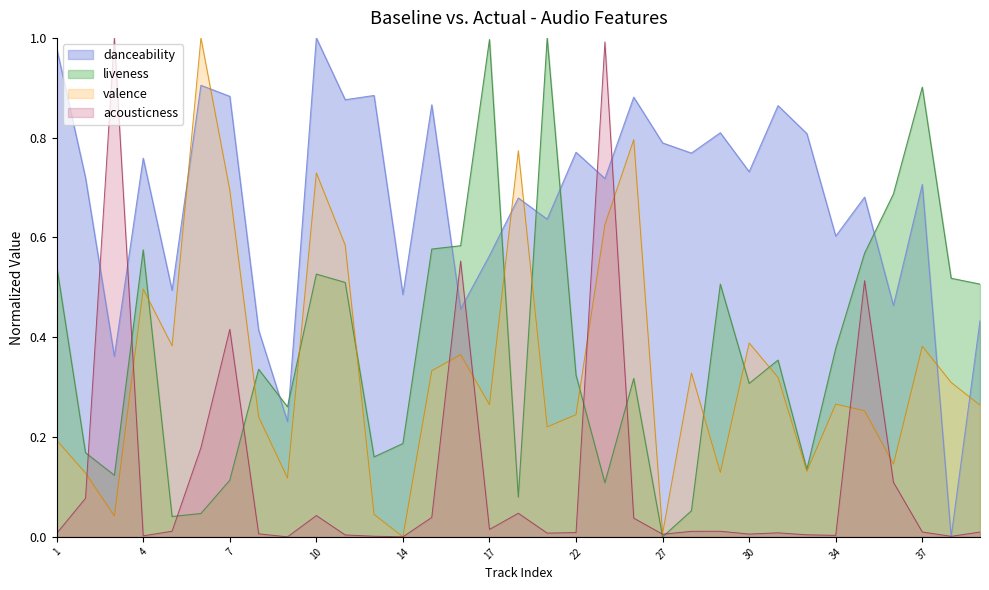

Reading left to right, list all the values displayed in this chart.

acousticness: 0.0	0.1	1.0	0.0	0.0	0.2	0.4	0.0	0.0	0.0	0.0	0.0	0.0	0.0	0.6	0.0	0.0	0.0	0.0	1.0	0.0	0.0	0.0	0.0	0.0	0.0	0.0	0.0	0.5	0.1	0.0	0.0	0.0
danceability: 1.0	0.7	0.4	0.8	0.5	0.9	0.9	0.4	0.2	1.0	0.9	0.9	0.5	0.9	0.5	0.6	0.7	0.6	0.8	0.7	0.9	0.8	0.8	0.8	0.7	0.9	0.8	0.6	0.7	0.5	0.7	0.0	0.4
valence: 0.2	0.1	0.0	0.5	0.4	1.0	0.7	0.2	0.1	0.7	0.6	0.0	0.0	0.3	0.4	0.3	0.8	0.2	0.2	0.6	0.8	0.0	0.3	0.1	0.4	0.3	0.1	0.3	0.3	0.1	0.4	0.3	0.3
liveness: 0.5	0.2	0.1	0.6	0.0	0.0	0.1	0.3	0.3	0.5	0.5	0.2	0.2	0.6	0.6	1.0	0.1	1.0	0.3	0.1	0.3	0.0	0.1	0.5	0.3	0.4	0.1	0.4	0.6	0.7	0.9	0.5	0.5